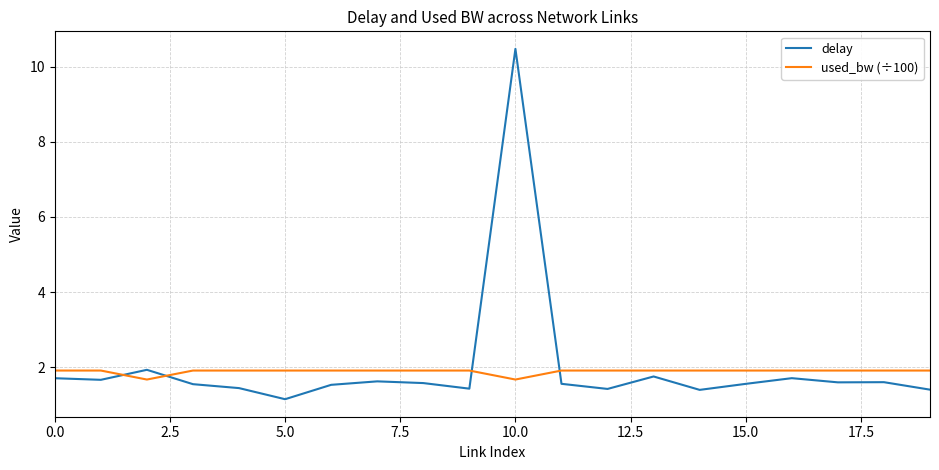

What is the minimum value shown in the chart?

1.2